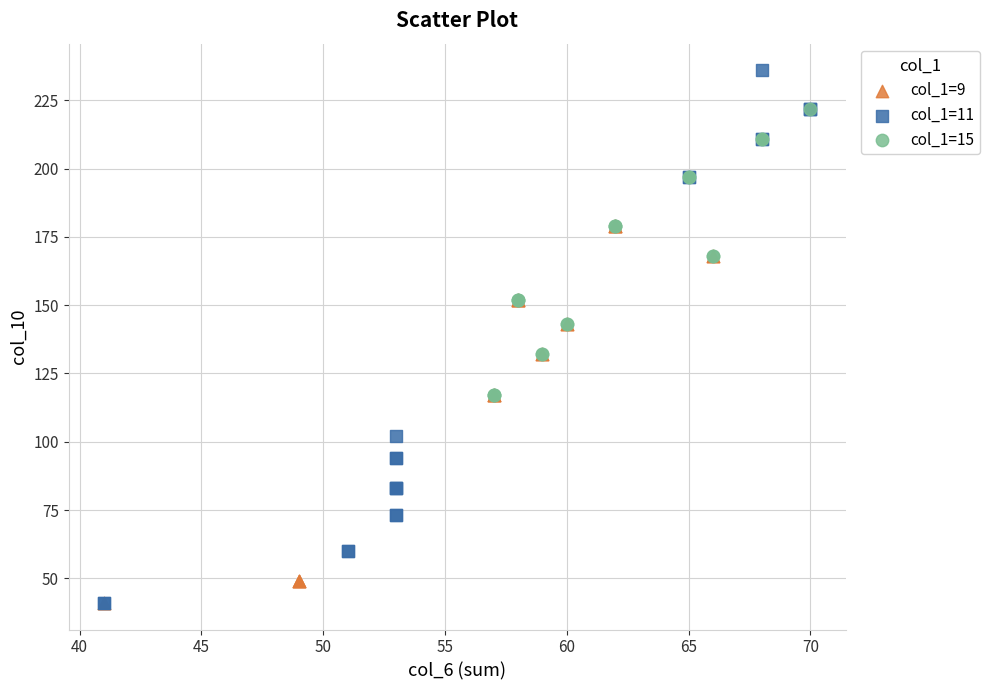

Which series has the largest Y range (max minus min)?

col_1=11